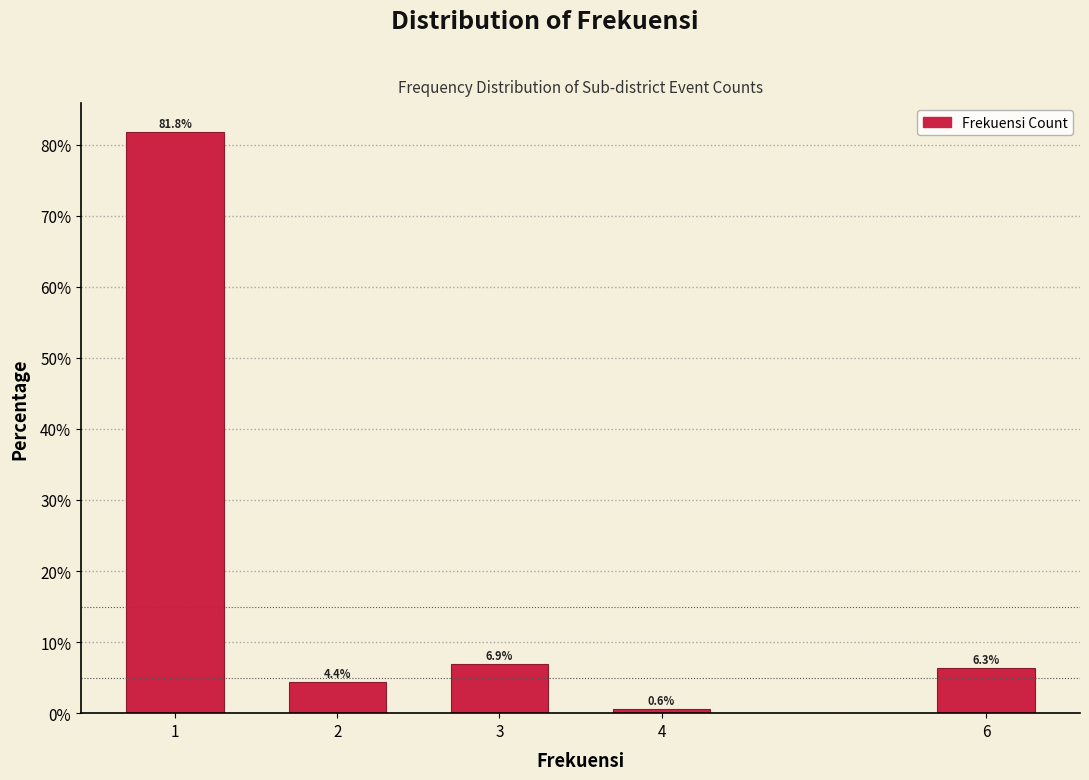

Reading right to left, transcribe all the data shown in this chart.

6.3	0.6	6.9	4.4	81.8